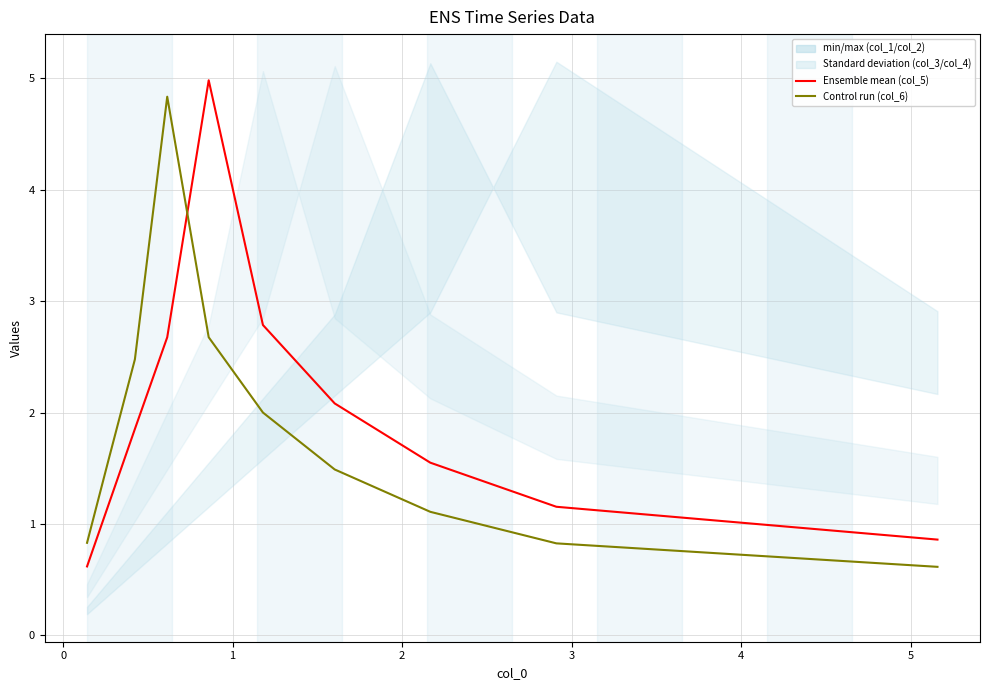

Is the value of col_5 at 3 greater than the value of col_6 at −1?

Yes